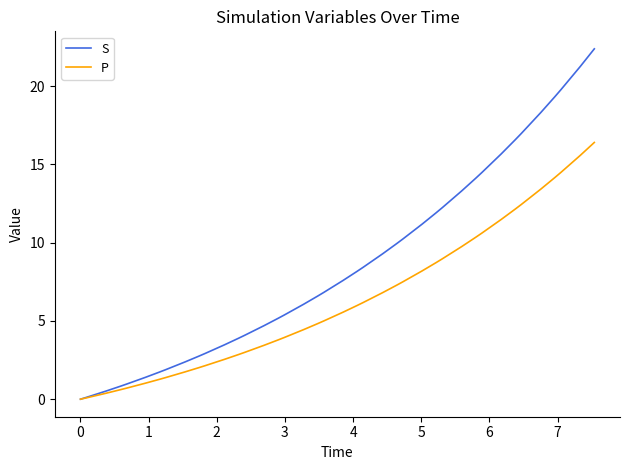

Which series has the widest spread of values?

S